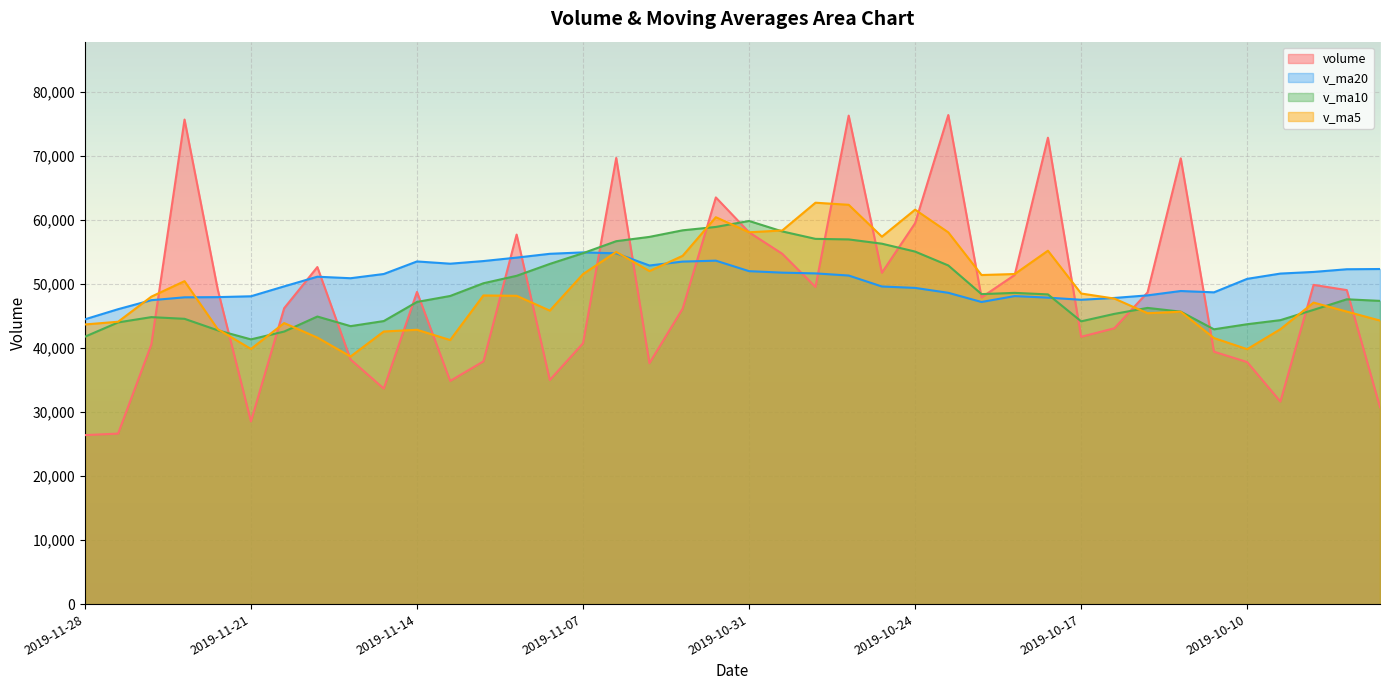

Which label corresponds to the smallest value in the chart?

2019-11-28